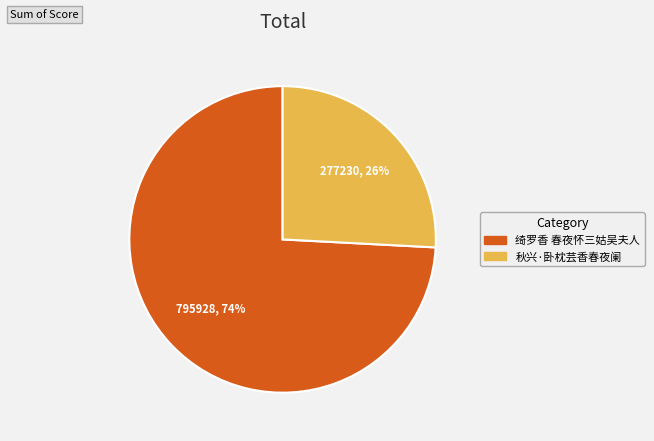

What is the largest slice in the pie chart?

绮罗香 春夜怀三姑吴夫人